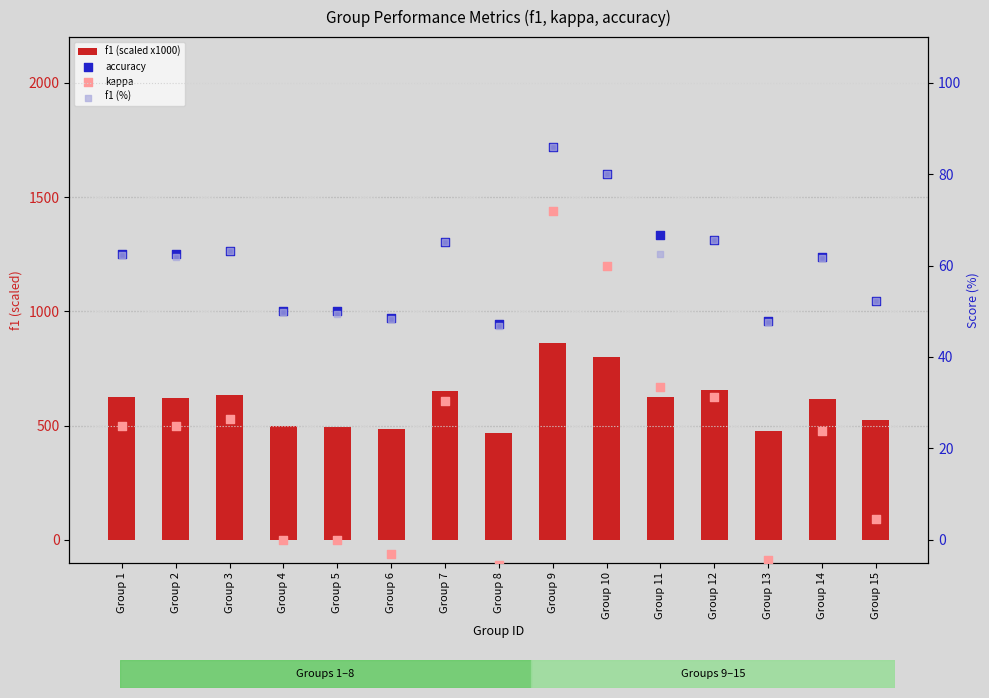

What is the total value across all series at Group 10?

1020.0